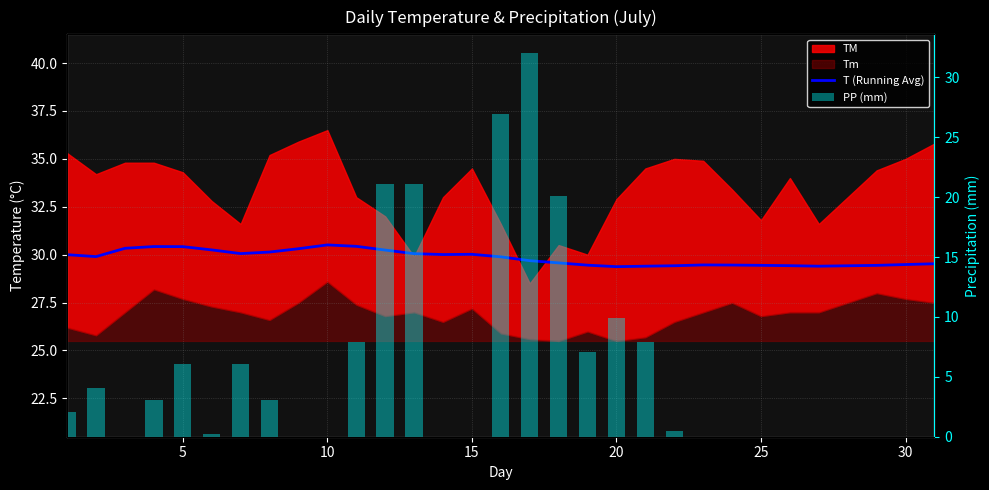

What is the approximate value of T (Running Avg) at 10?

30.4